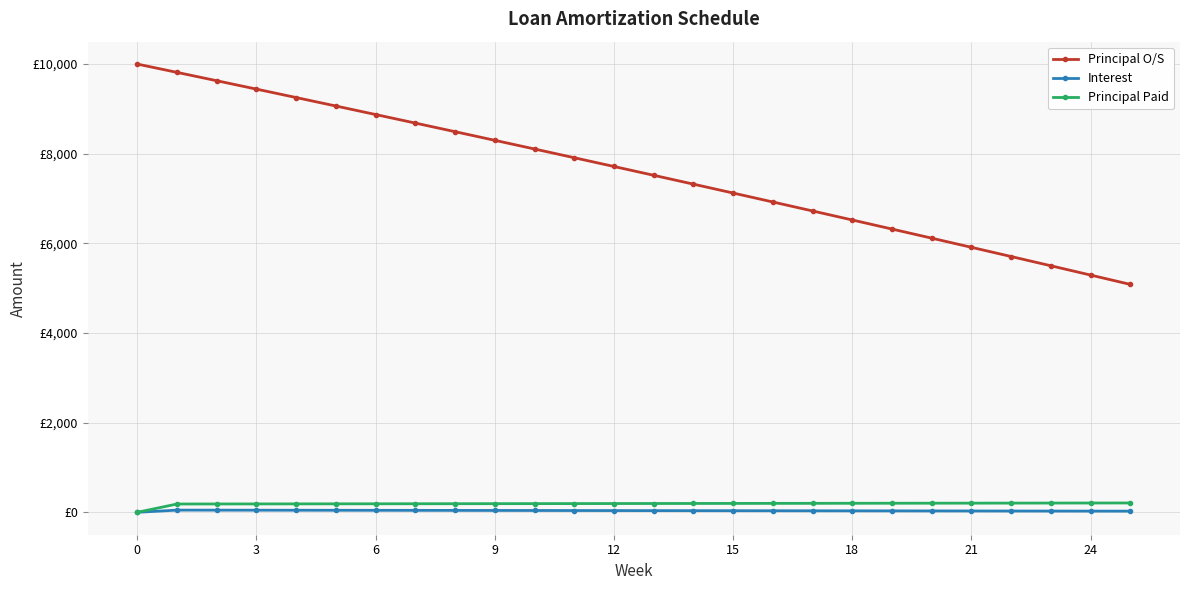

What is the maximum value shown in the chart?

10000.0